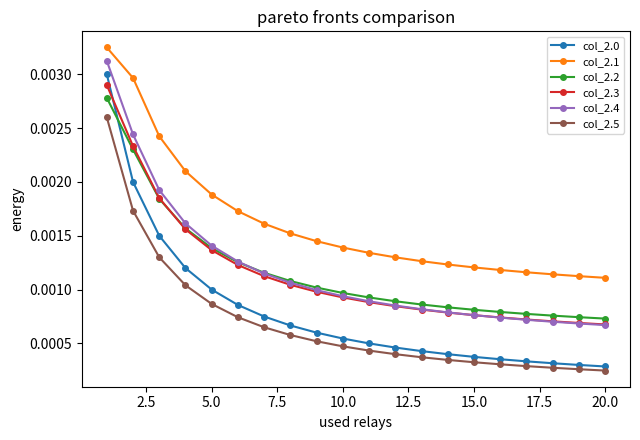

Which series has the largest total across all categories?

col_2.1